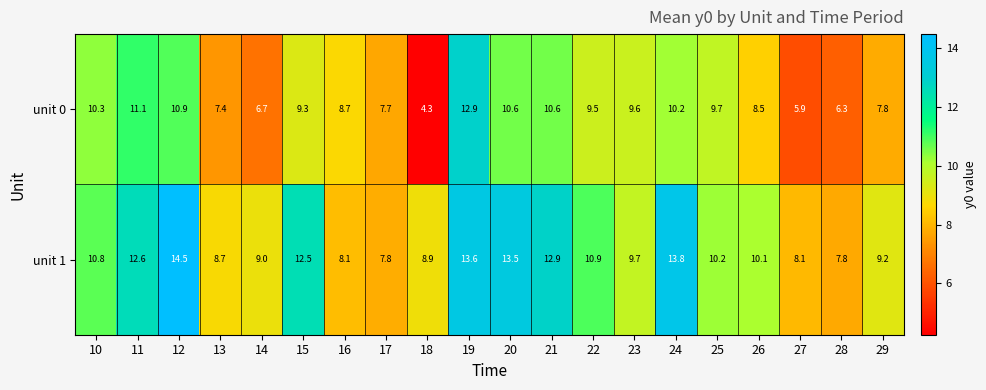

How many series are shown in this chart?

2